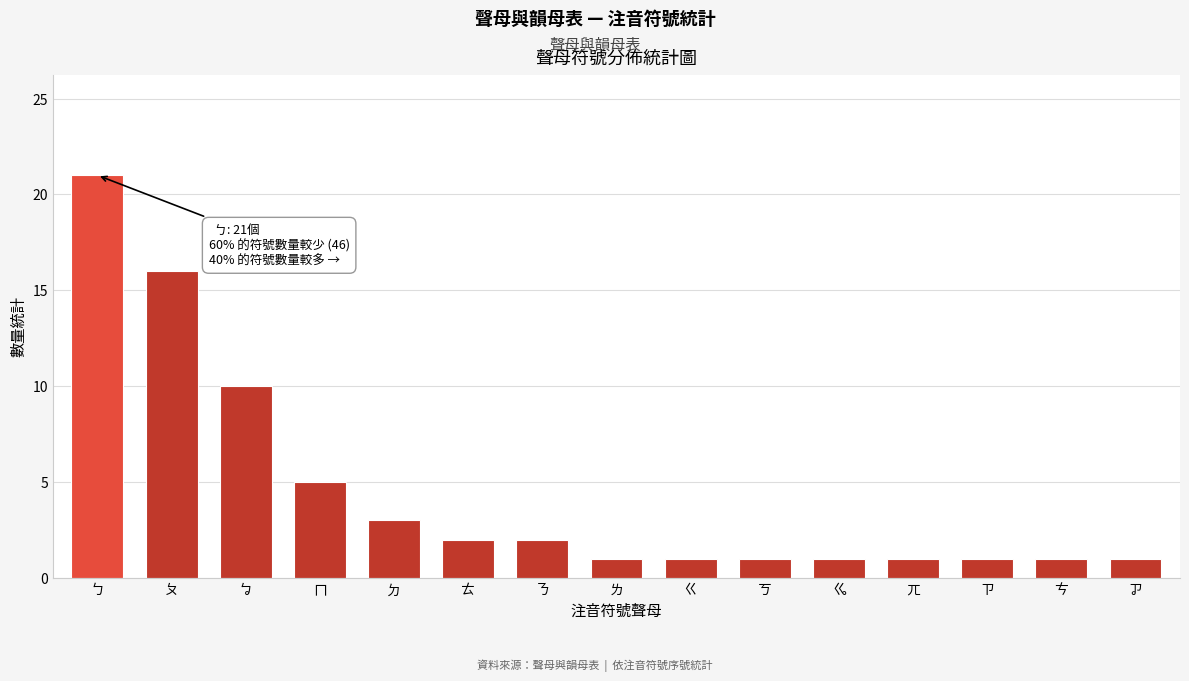

Reading left to right, extract all data points from this chart.

ㄅ=21	ㄆ=16	ㆠ=10	ㄇ=5	ㄉ=3	ㄊ=2	ㄋ=2	ㄌ=1	ㄍ=1	ㄎ=1	ㆣ=1	ㄫ=1	ㄗ=1	ㄘ=1	ㆡ=1